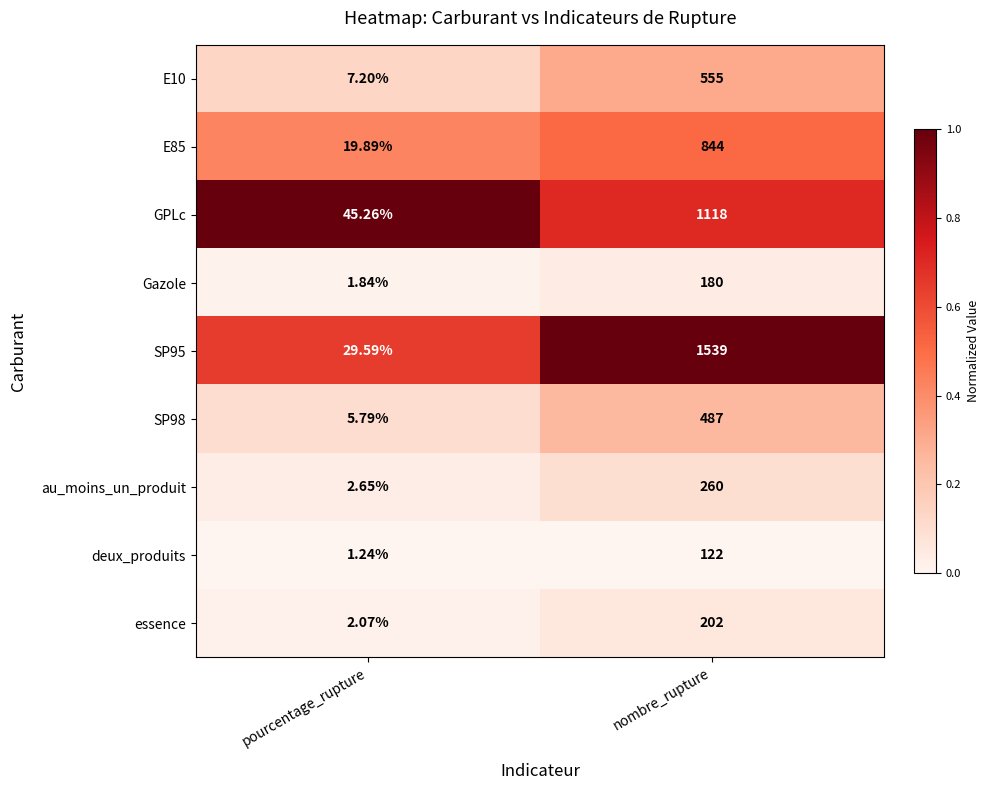

What is the difference between the highest and lowest values at pourcentage_rupture?

44.0